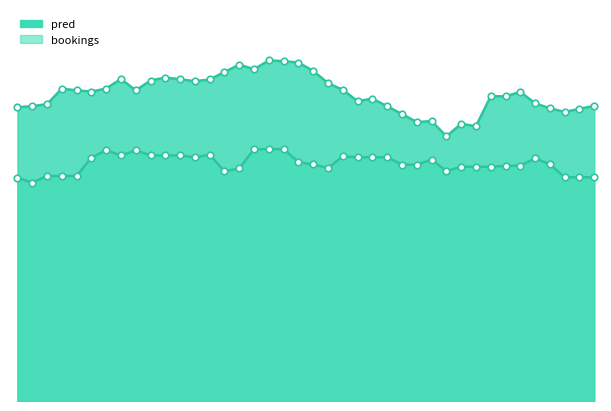

Which series contains the lowest Y value?

bookings